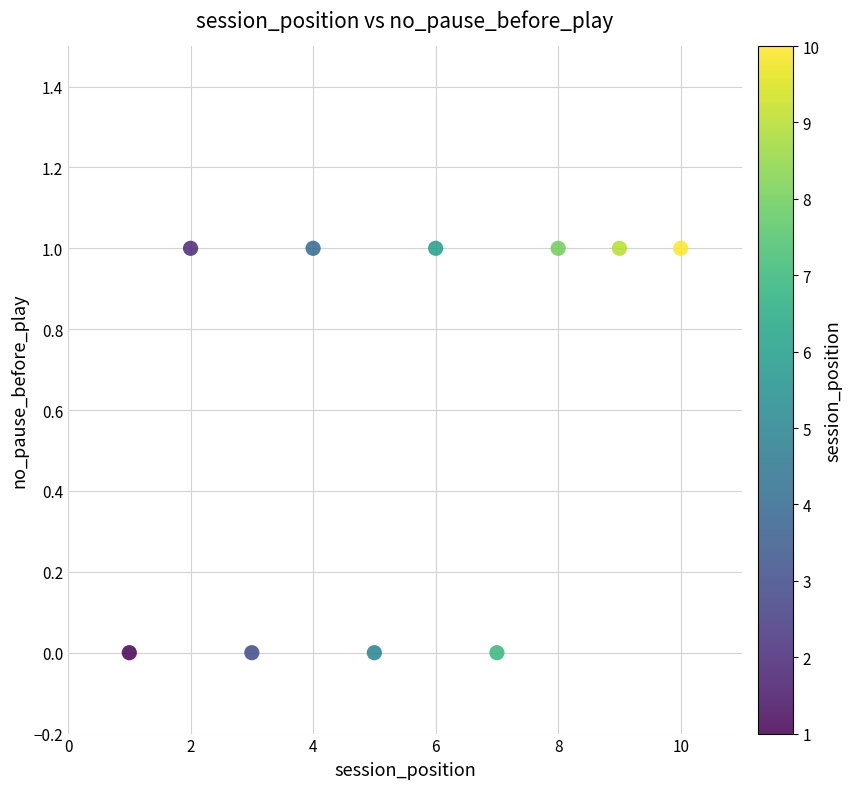

What is the range of X values (max minus min)?

9